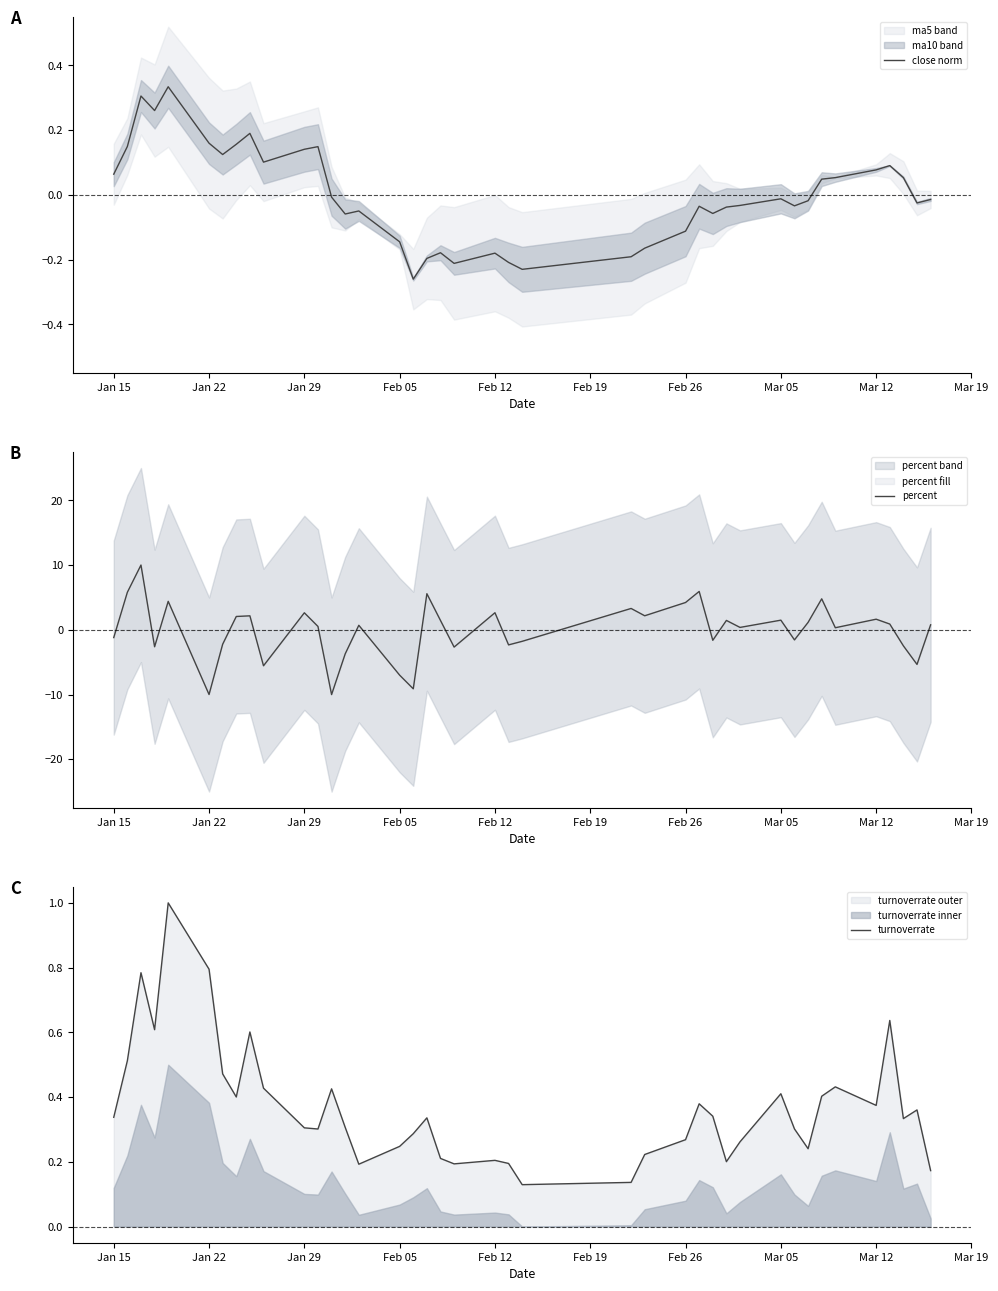

What is the minimum value for percent?

-10.0